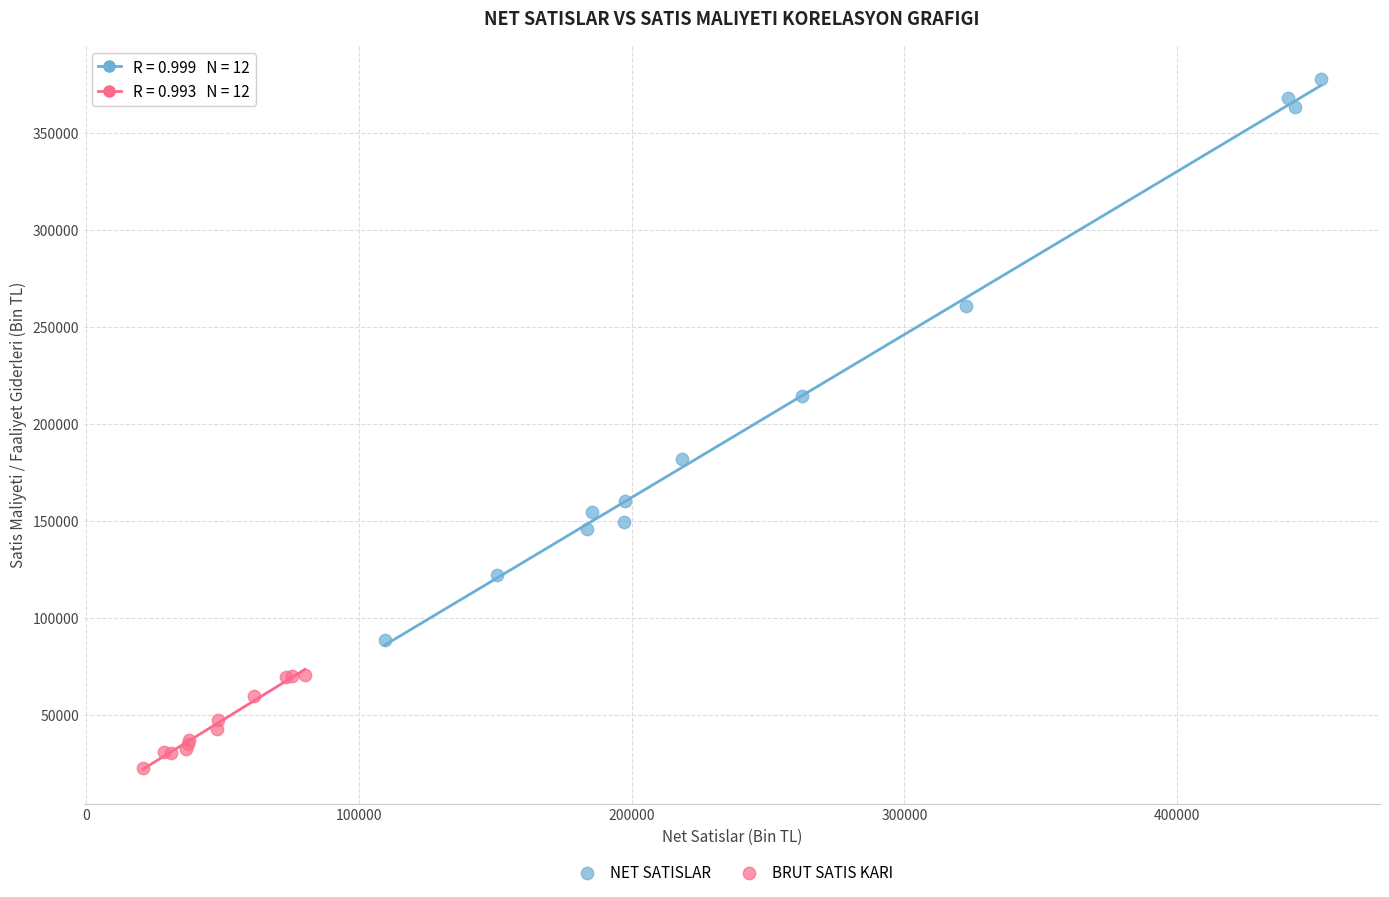

Which series reaches the minimum Y coordinate?

BRUT SATIS KARI